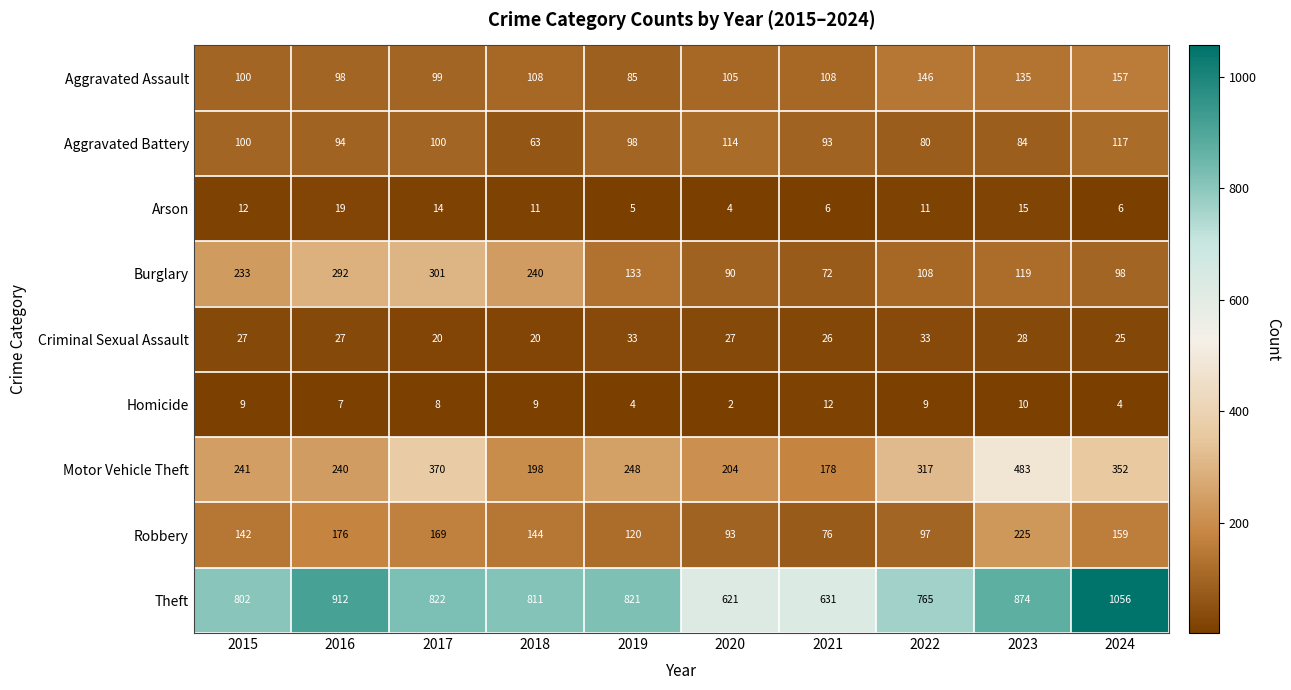

List the series in order of their peak value, highest first.

Theft, Motor Vehicle Theft, Burglary, Robbery, Aggravated Assault, Aggravated Battery, Criminal Sexual Assault, Arson, Homicide